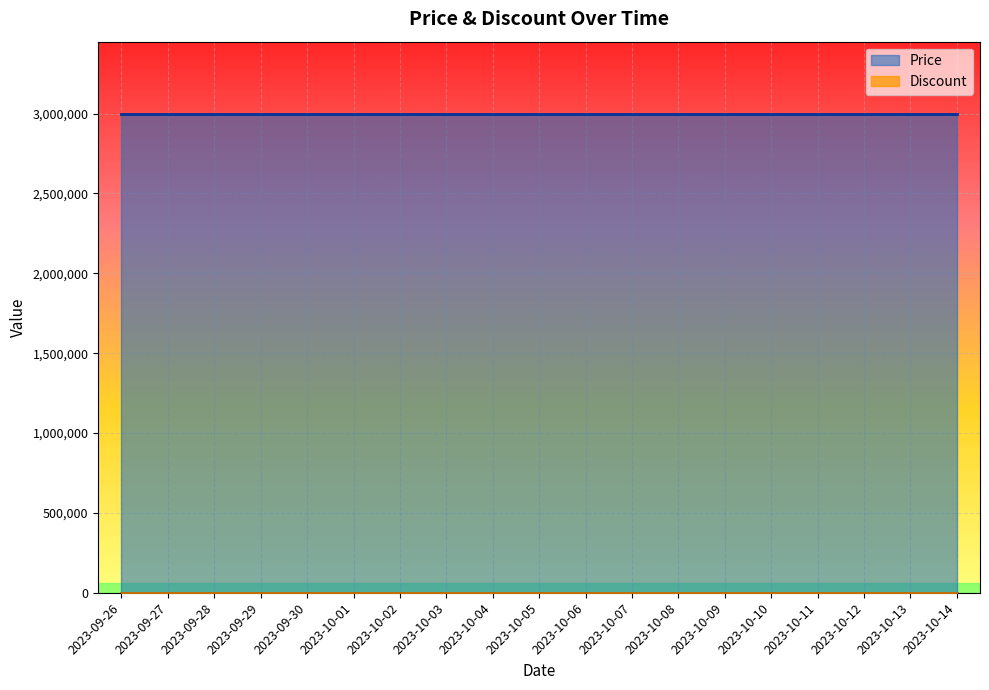

True or false: Discount and Price intersect in this chart.

False